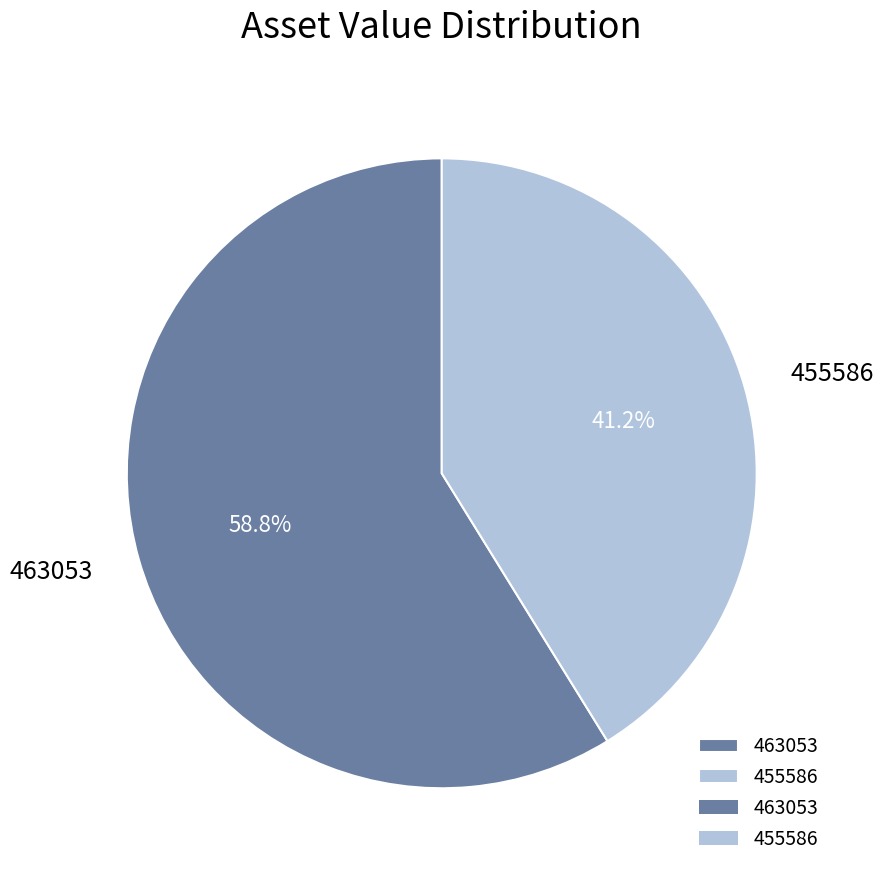

Between 455586 and 463053, which is larger?

463053